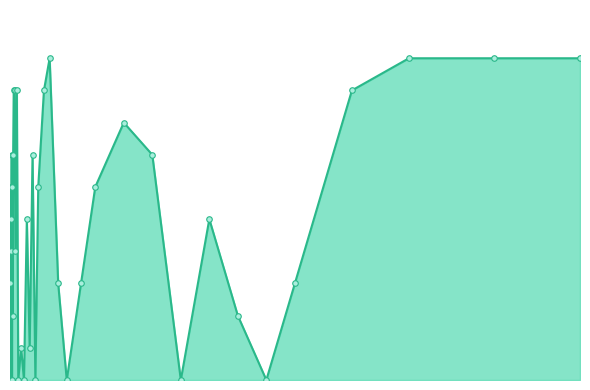

Reading left to right, what are all the values shown in this chart?

0.6	0.3	0.5	0.4	0.0	0.5	0.7	0.0	0.6	0.2	0.7	0.9	0.9	0.4	0.9	0.0	0.1	0.0	0.5	0.1	0.7	0.0	0.6	0.9	1.0	0.3	0.0	0.3	0.6	0.8	0.7	0.0	0.5	0.2	0.0	0.3	0.9	1.0	1.0	1.0